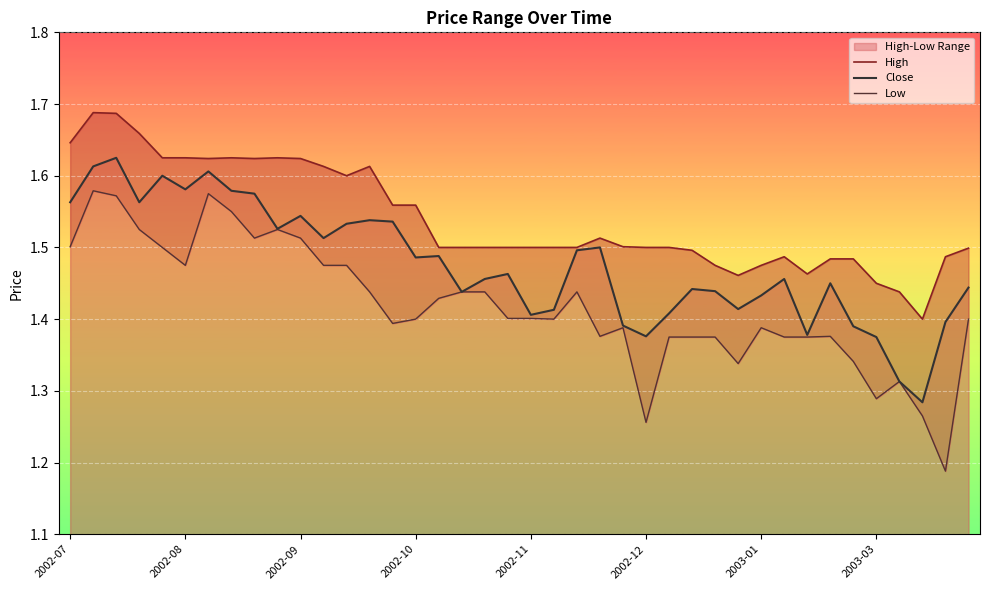

At how many categories does at least one series exceed 1?

40